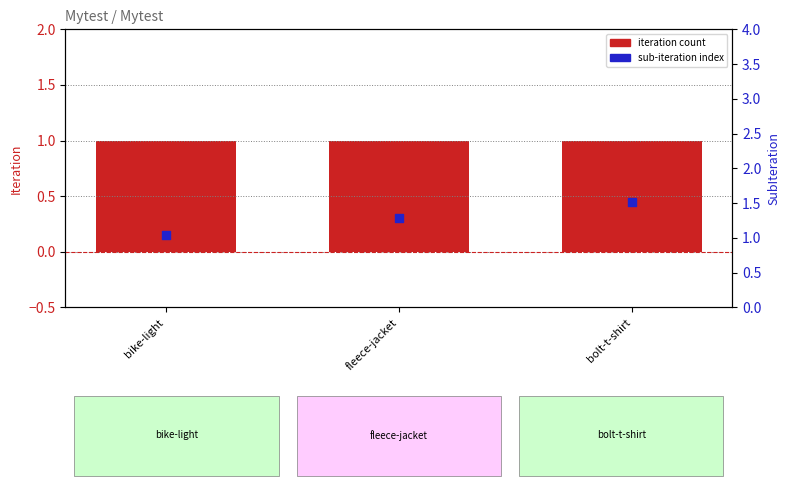

Which series contains the lowest Y value?

SubIteration